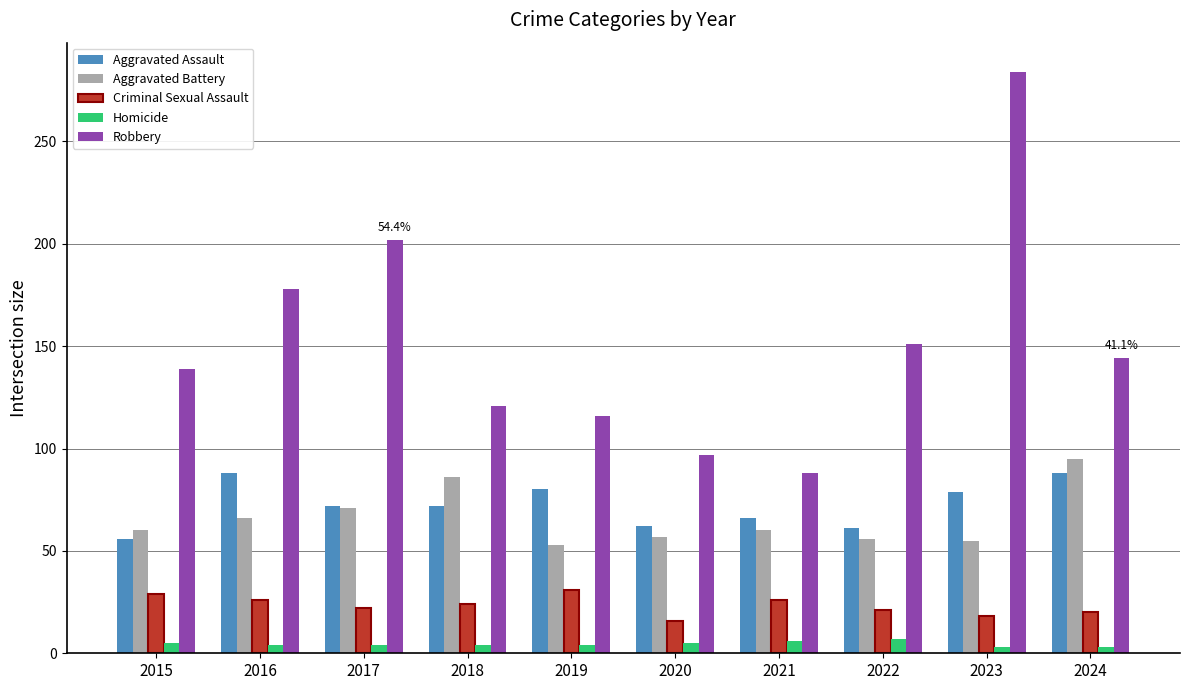

What is the approximate value of Robbery at 2023?

284